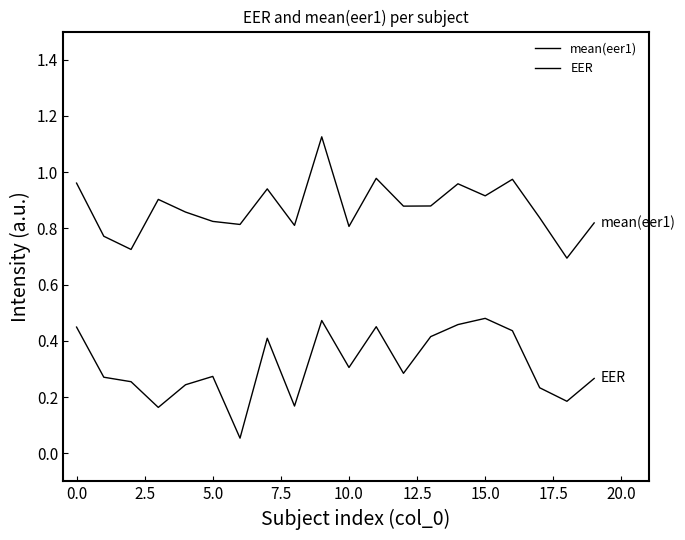

Is this an area chart (filled region under the line)?

No